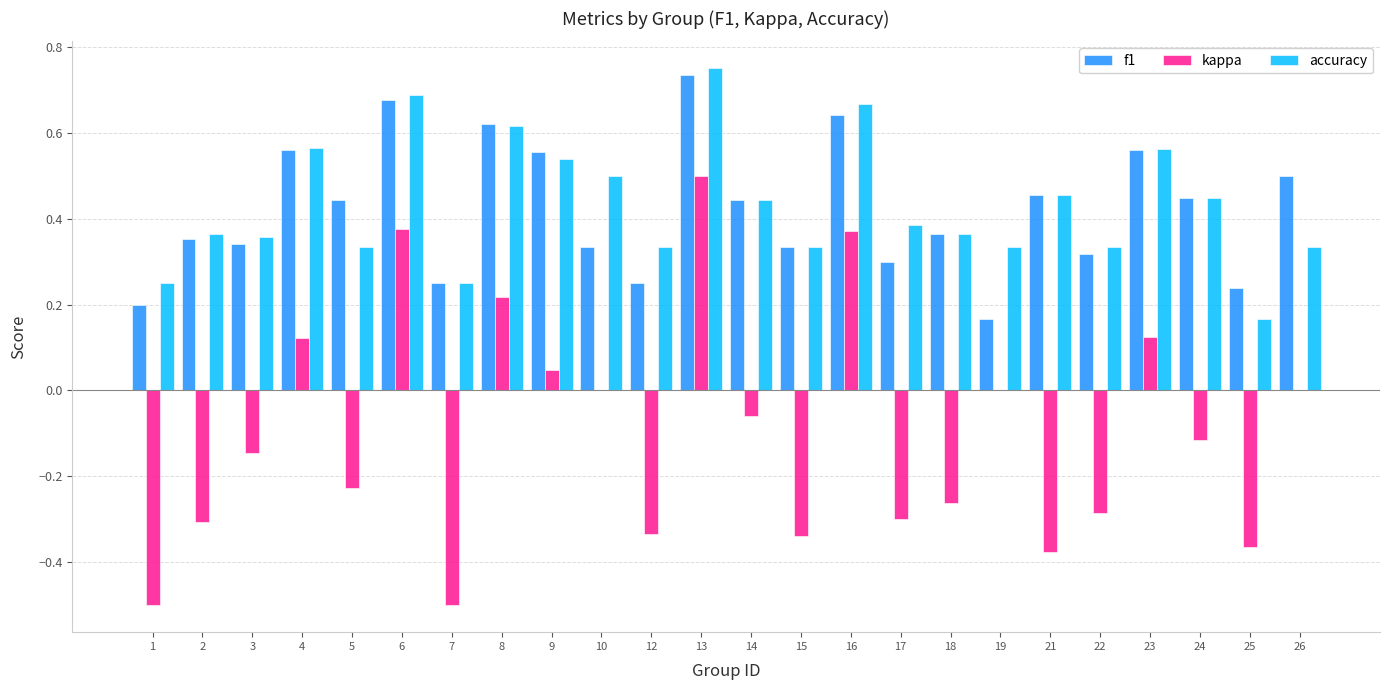

What is the sum of all kappa values?

-2.4